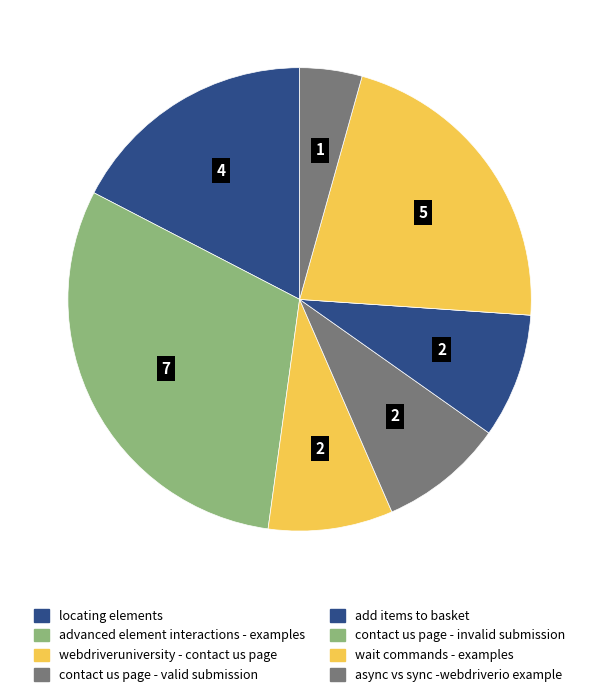

Rank the categories by value from lowest to highest.

contact us page - invalid submission, async vs sync -webdriverio example, webdriveruniversity - contact us page, contact us page - valid submission, add items to basket, locating elements, wait commands - examples, advanced element interactions - examples